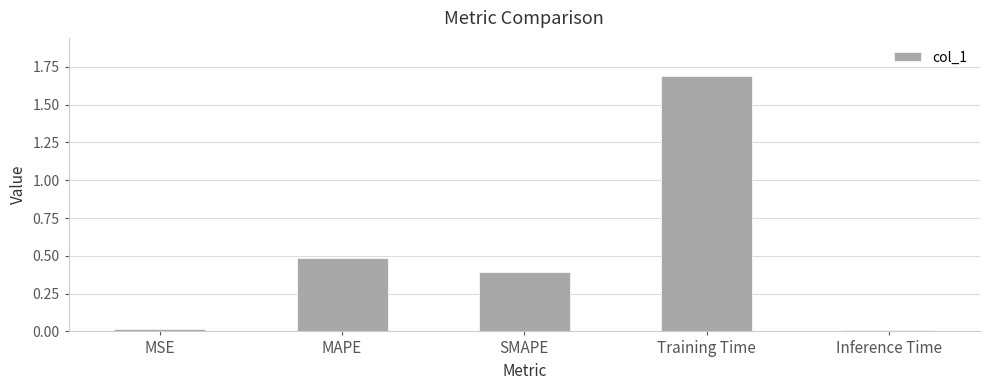

Which has a higher value, SMAPE or MSE?

SMAPE